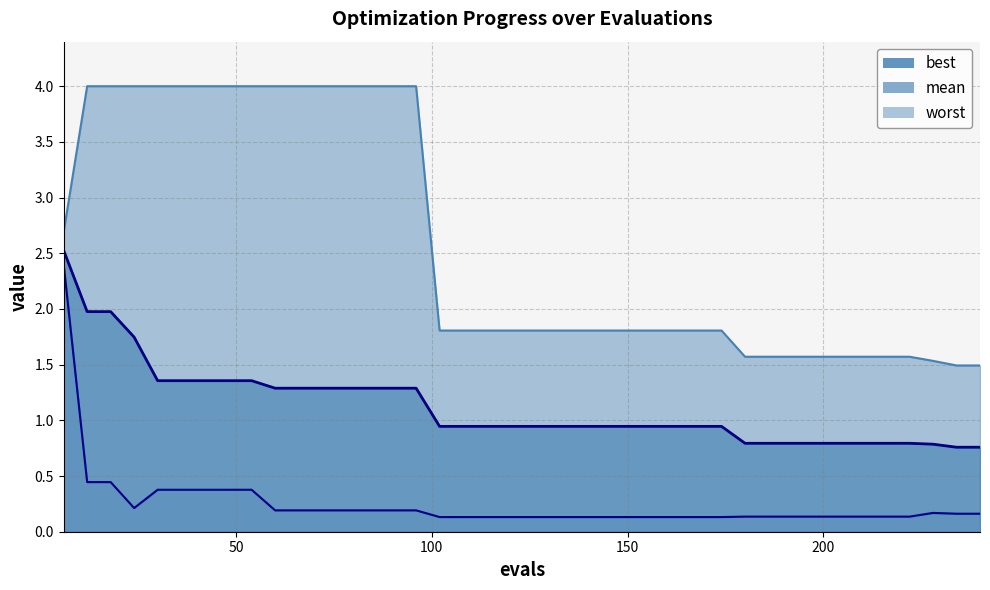

Reading left to right, extract all data points from this chart.

mean: 6=2.5	12=2.0	18=2.0	24=1.7	30=1.4	36=1.4	42=1.4	48=1.4	54=1.4	60=1.3	66=1.3	72=1.3	78=1.3	84=1.3	90=1.3	96=1.3	102=0.9	108=0.9	114=0.9	120=0.9	126=0.9	132=0.9	138=0.9	144=0.9	150=0.9	156=0.9	162=0.9	168=0.9	174=0.9	180=0.8	186=0.8	192=0.8	198=0.8	204=0.8	210=0.8	216=0.8	222=0.8	228=0.8	234=0.8	240=0.8
best: 6=2.4	12=0.4	18=0.4	24=0.2	30=0.4	36=0.4	42=0.4	48=0.4	54=0.4	60=0.2	66=0.2	72=0.2	78=0.2	84=0.2	90=0.2	96=0.2	102=0.1	108=0.1	114=0.1	120=0.1	126=0.1	132=0.1	138=0.1	144=0.1	150=0.1	156=0.1	162=0.1	168=0.1	174=0.1	180=0.1	186=0.1	192=0.1	198=0.1	204=0.1	210=0.1	216=0.1	222=0.1	228=0.2	234=0.2	240=0.2
worst: 6=2.7	12=4.0	18=4.0	24=4.0	30=4.0	36=4.0	42=4.0	48=4.0	54=4.0	60=4.0	66=4.0	72=4.0	78=4.0	84=4.0	90=4.0	96=4.0	102=1.8	108=1.8	114=1.8	120=1.8	126=1.8	132=1.8	138=1.8	144=1.8	150=1.8	156=1.8	162=1.8	168=1.8	174=1.8	180=1.6	186=1.6	192=1.6	198=1.6	204=1.6	210=1.6	216=1.6	222=1.6	228=1.5	234=1.5	240=1.5